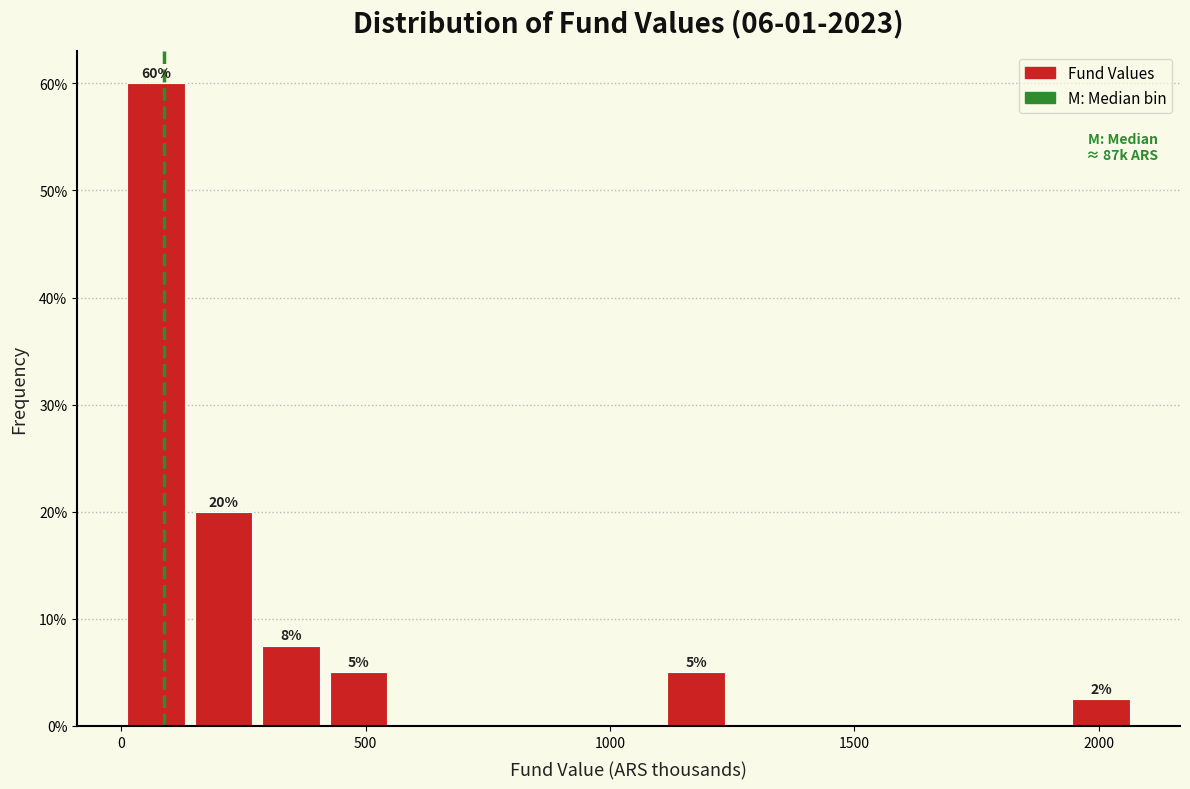

Around what value on the x-axis is the tallest bar? Give the approximate position of its centre, as read against the axis.

50